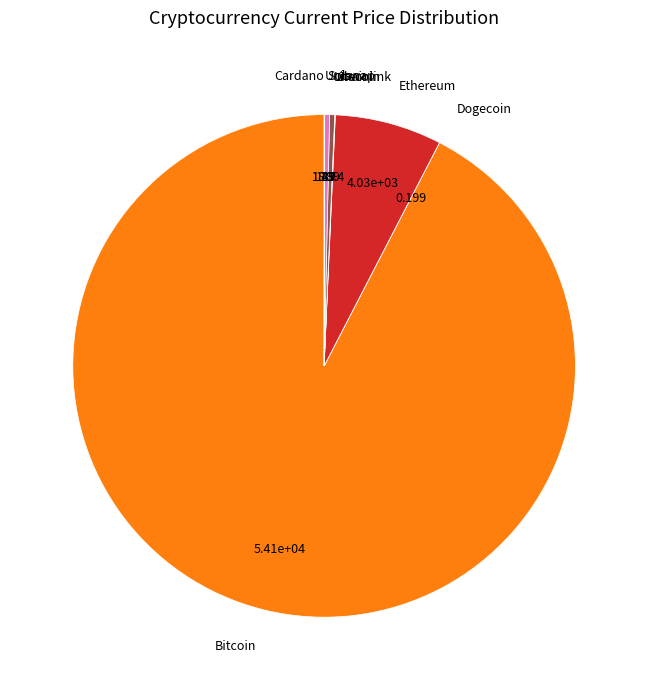

Does any single category account for the majority?

Yes